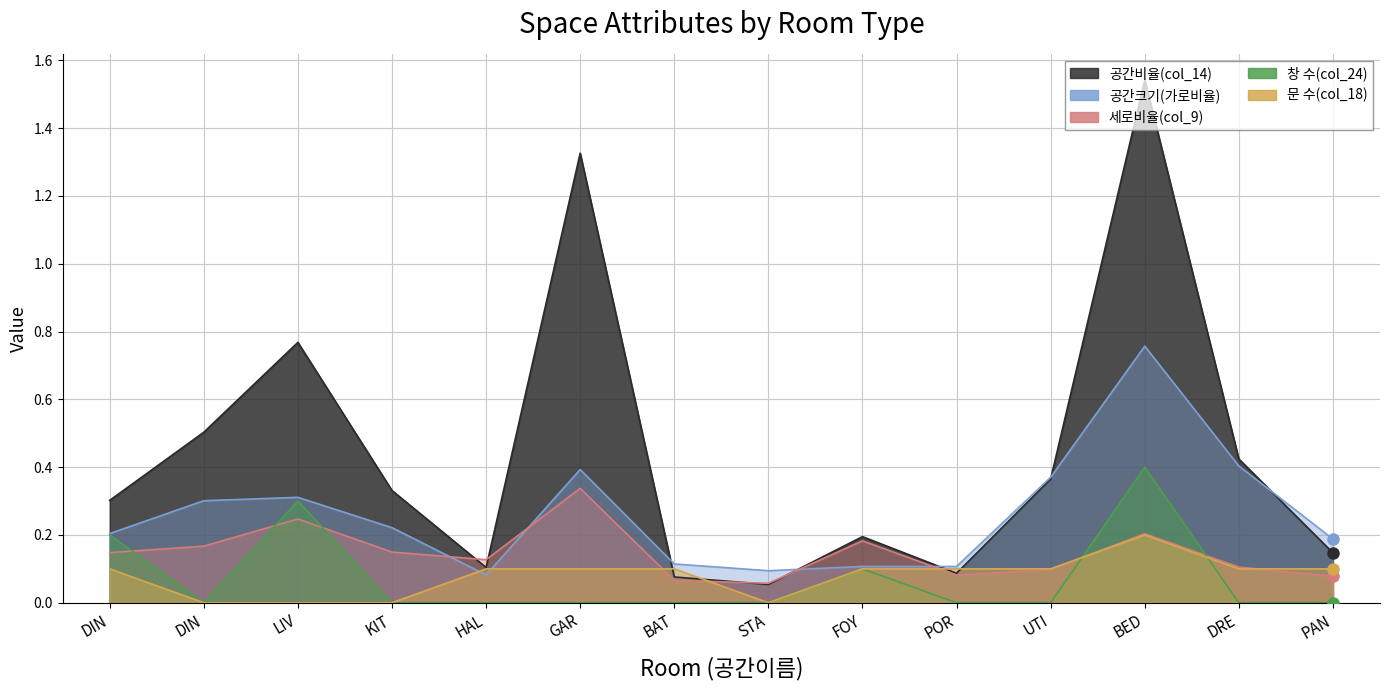

How many lines are shown in the chart?

5